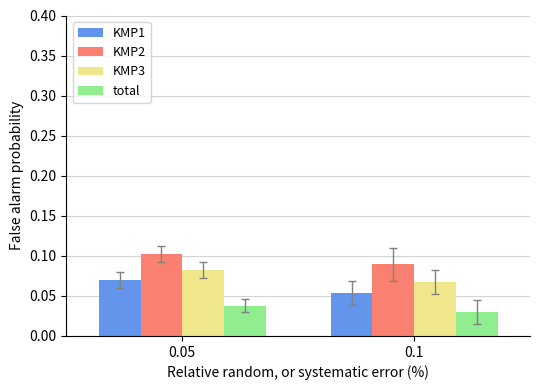

The value of KMP3 at 0.05 is 0.1. True or false?

True